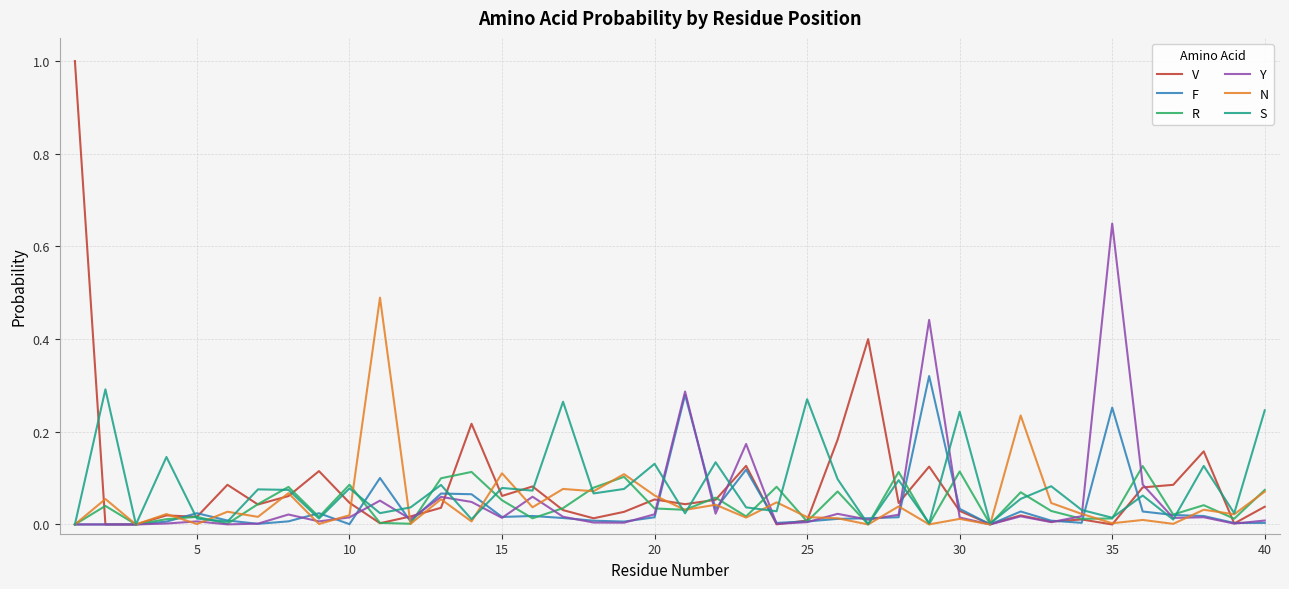

Which series has the largest range (max minus min)?

V